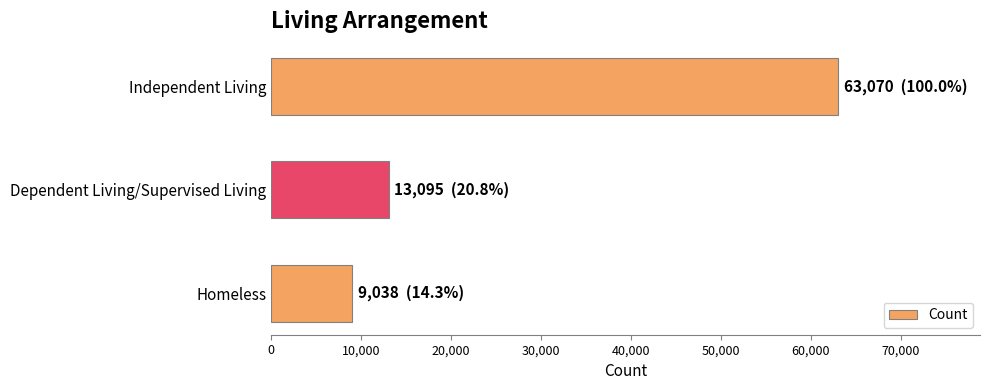

What is the ratio of the value at Homeless to the value at Dependent Living/Supervised Living?

0.7